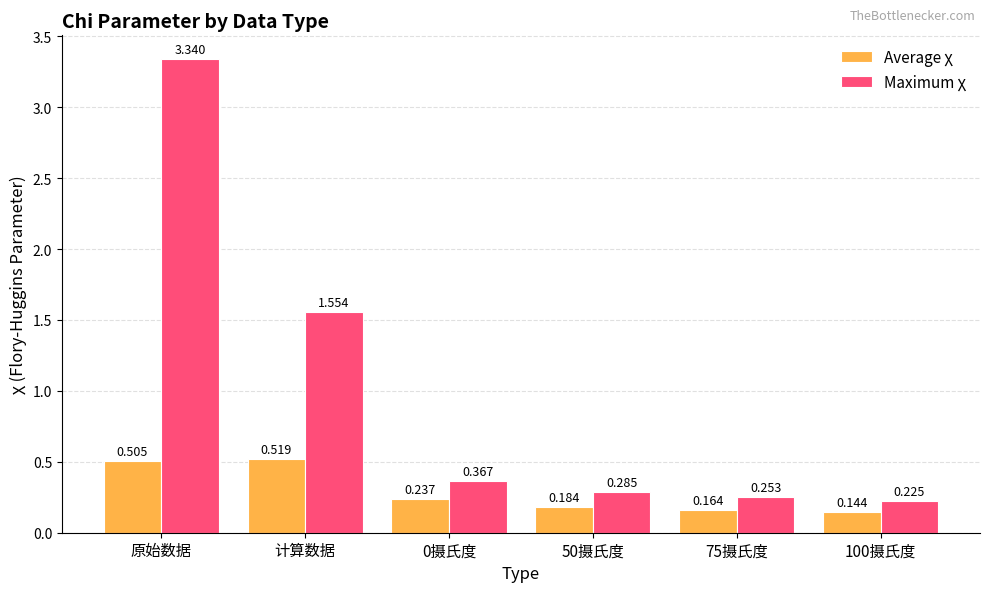

At which category is the sum across all series the highest?

原始数据